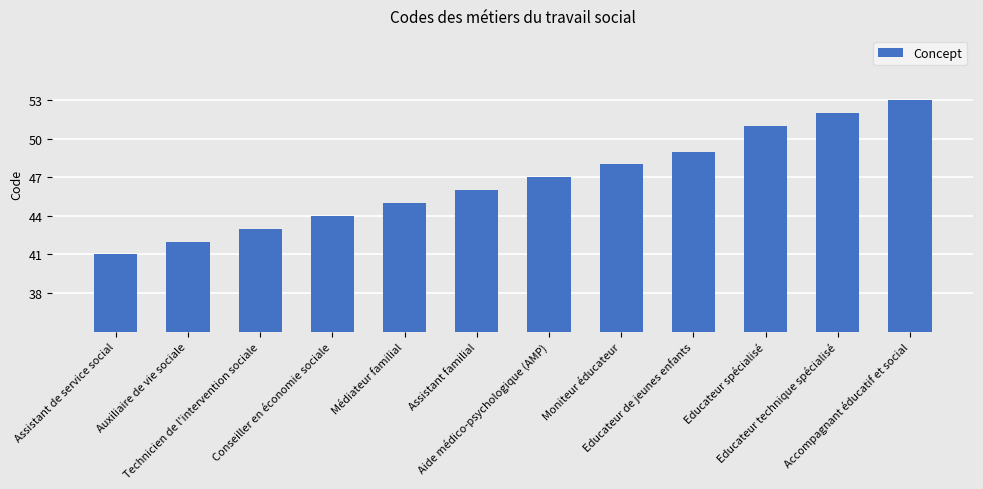

How many data points are less than 47?

6